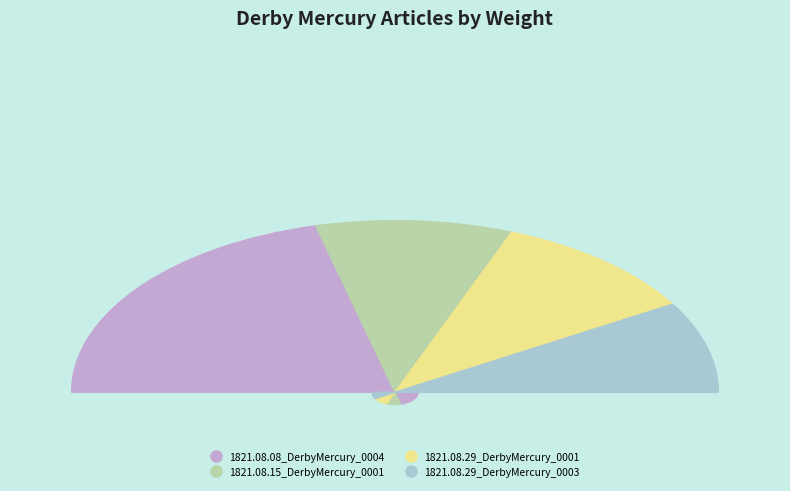

Is it true that 1821.08.29_DerbyMercury_0003 is 24% of the pie?

False